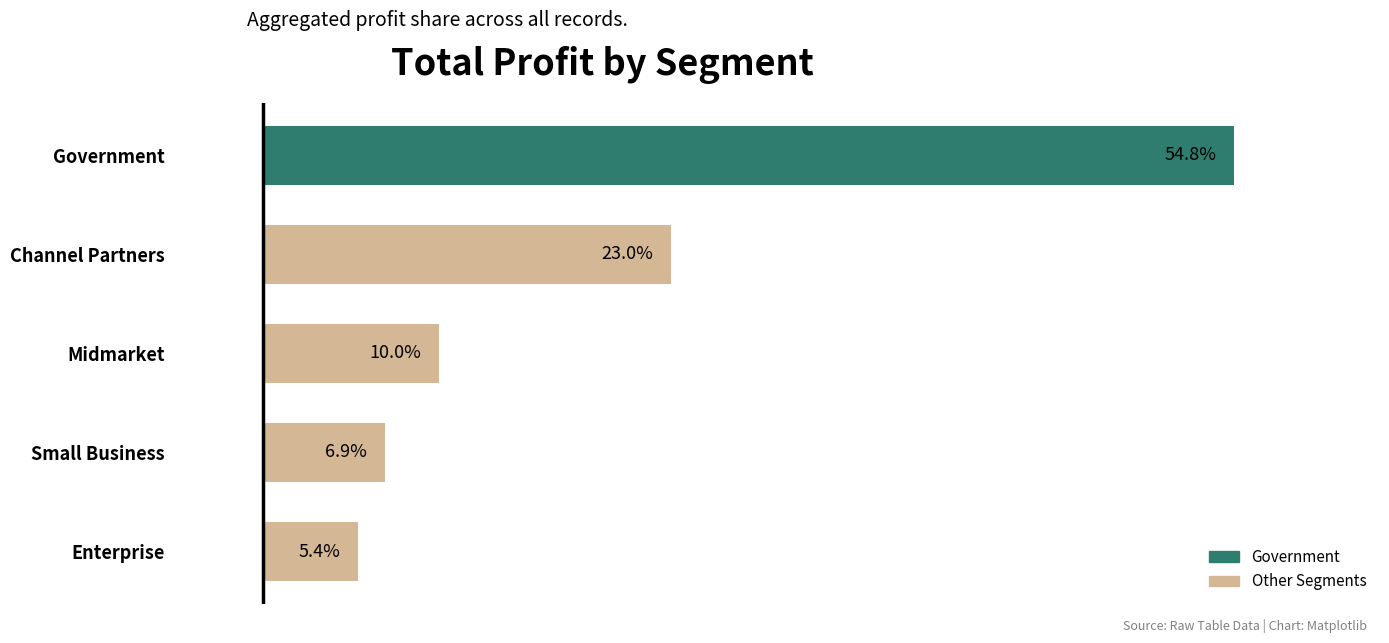

Which has a higher value, Midmarket or Channel Partners?

Channel Partners